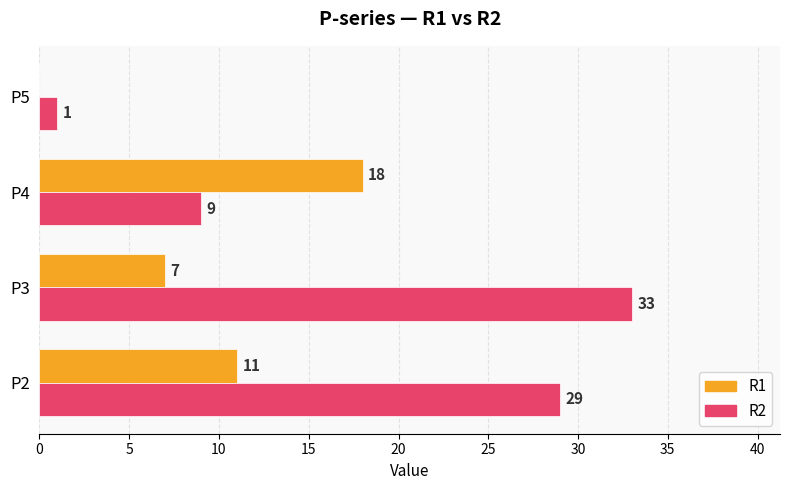

How many categories are shown in the chart?

4